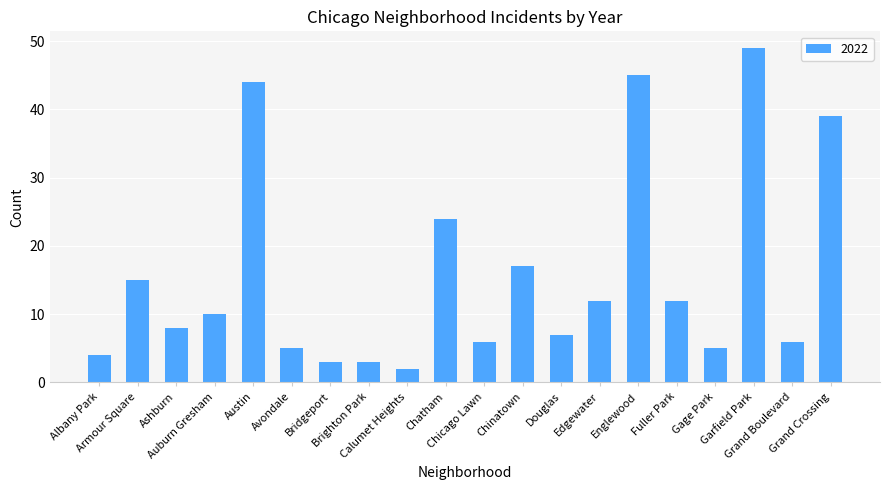

What is the maximum value shown in the chart?

49